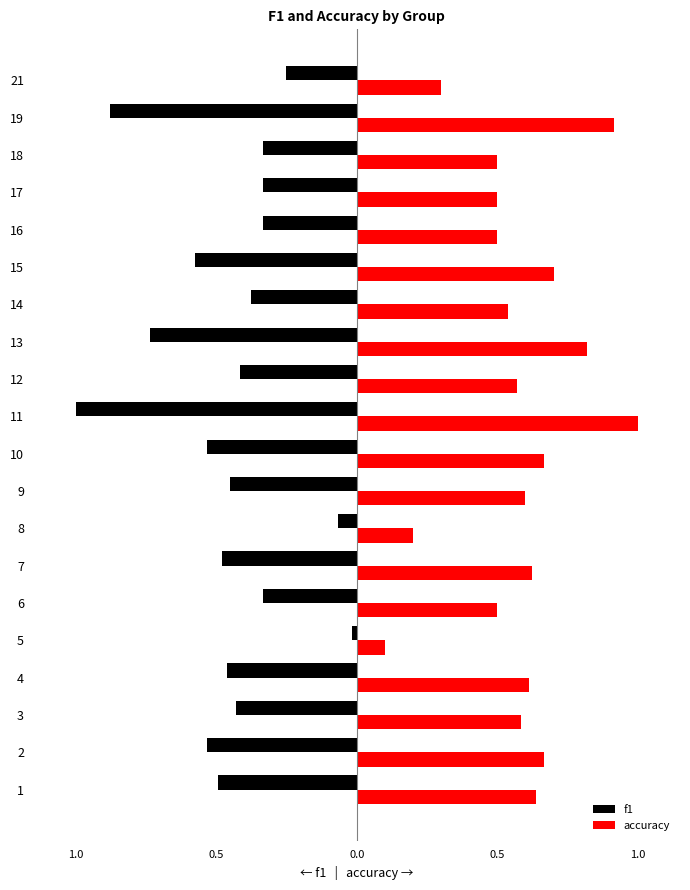

Reading right to left, what are all the values shown in this chart?

f1: -0.3	-0.9	-0.3	-0.3	-0.3	-0.6	-0.4	-0.7	-0.4	-1.0	-0.5	-0.5	-0.1	-0.5	-0.3	-0.0	-0.5	-0.4	-0.5	-0.5
accuracy: 0.3	0.9	0.5	0.5	0.5	0.7	0.5	0.8	0.6	1.0	0.7	0.6	0.2	0.6	0.5	0.1	0.6	0.6	0.7	0.6